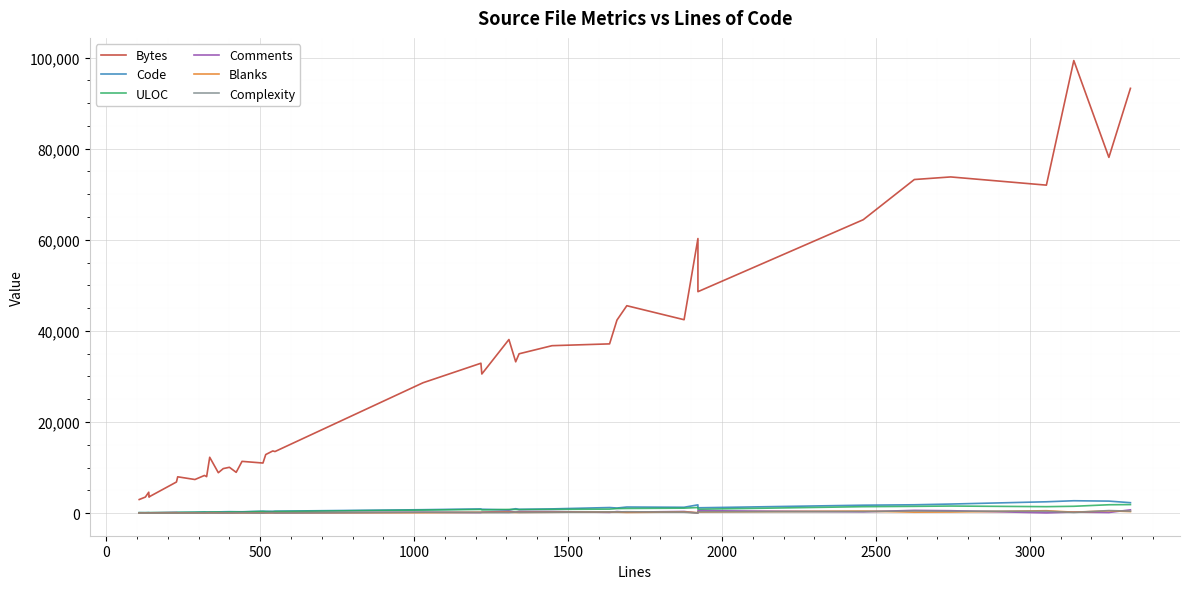

How many values in the Code series are below 696?

20